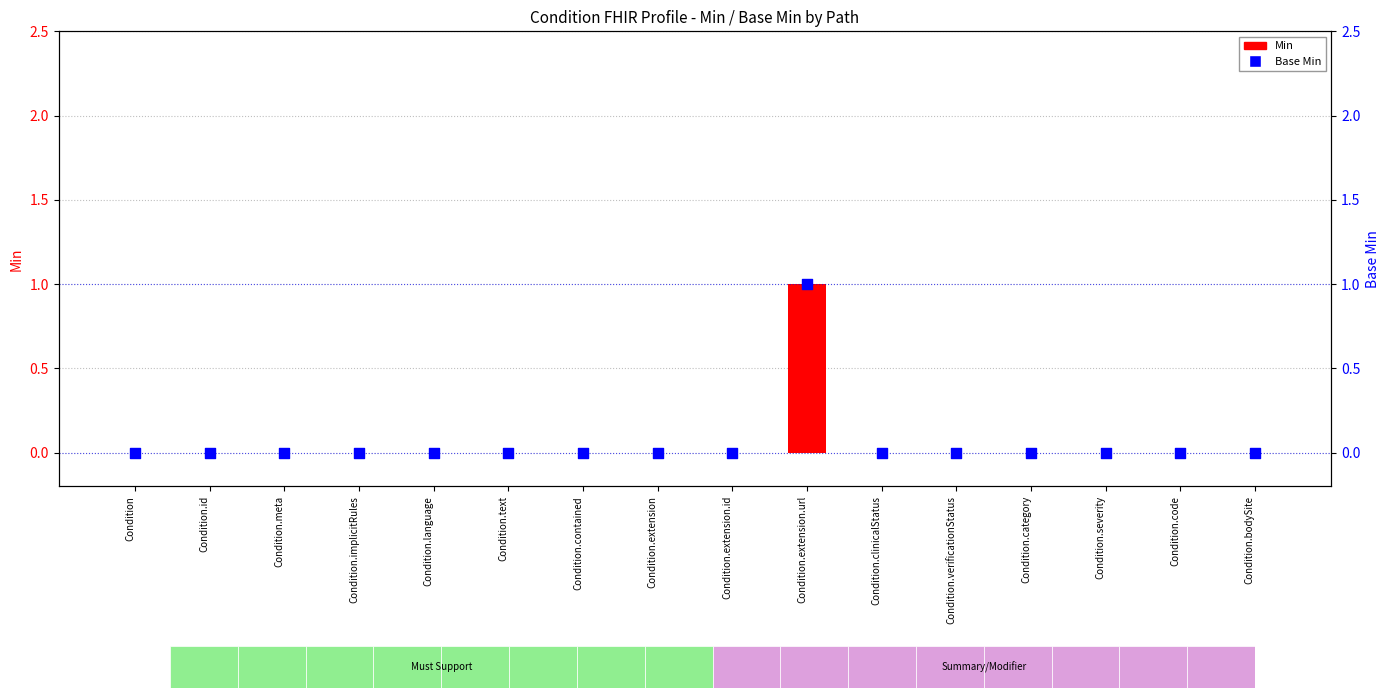

Which series has the widest spread of Y values?

Min